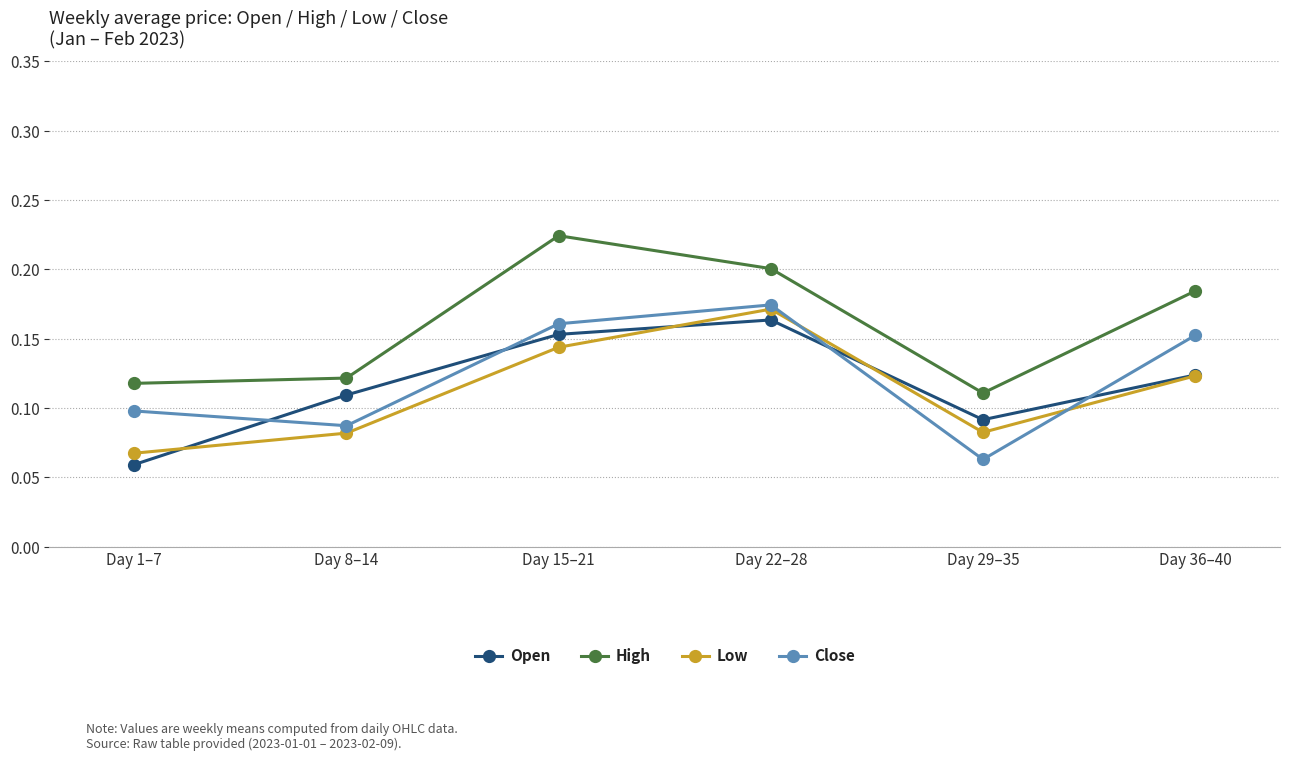

What are all the series names shown in the legend?

Open, High, Low, Close